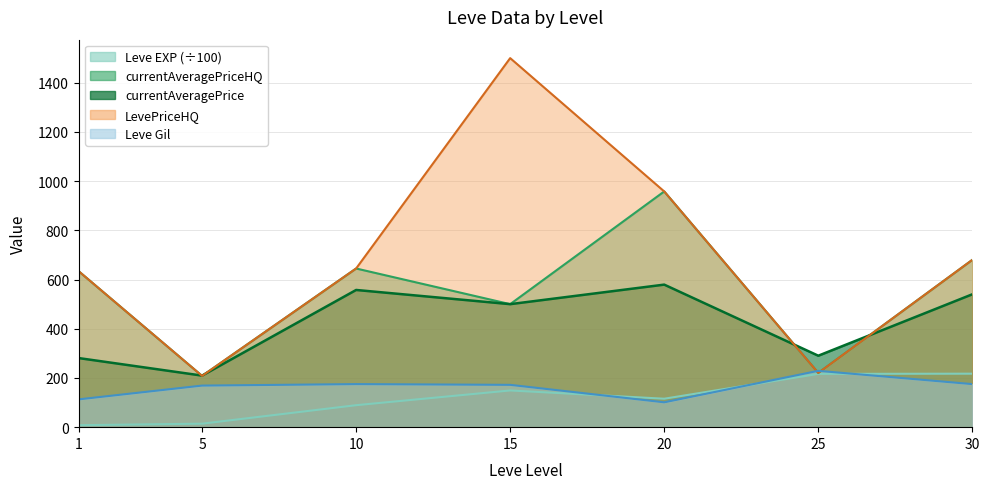

Rank the series by their maximum value, from highest to lowest.

LevePriceHQ, currentAveragePriceHQ, currentAveragePrice, Leve Gil, Leve EXP